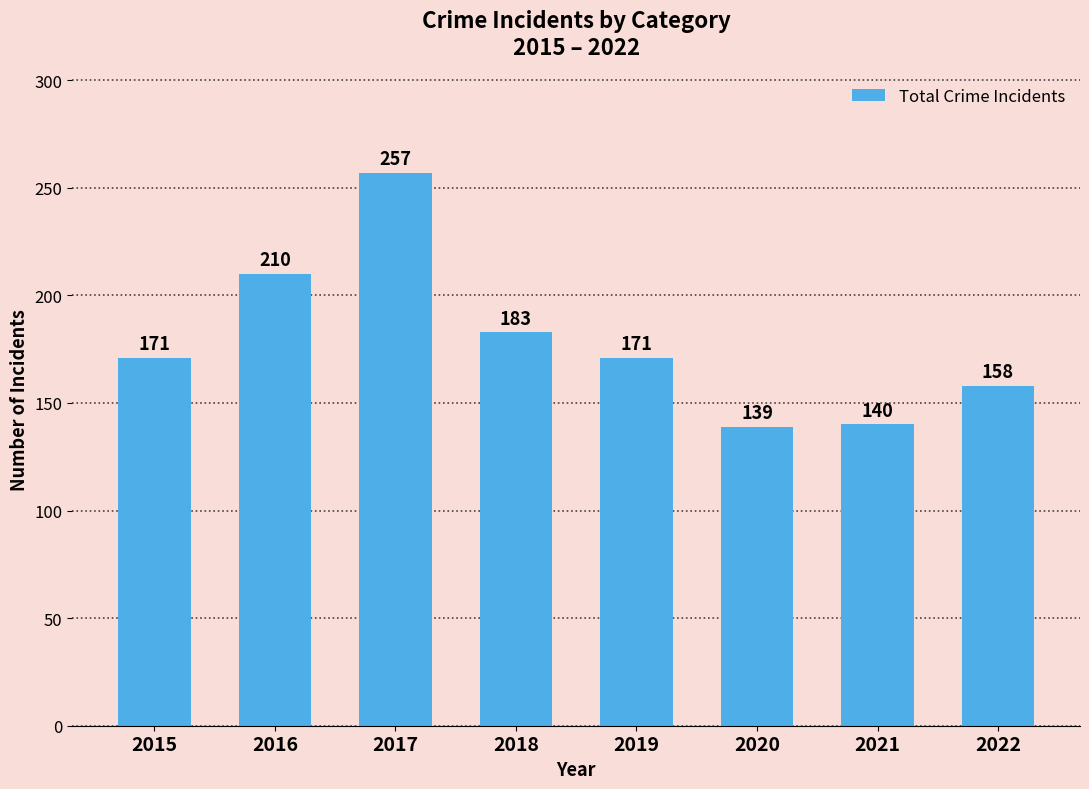

What value does the data have at 2019?

171